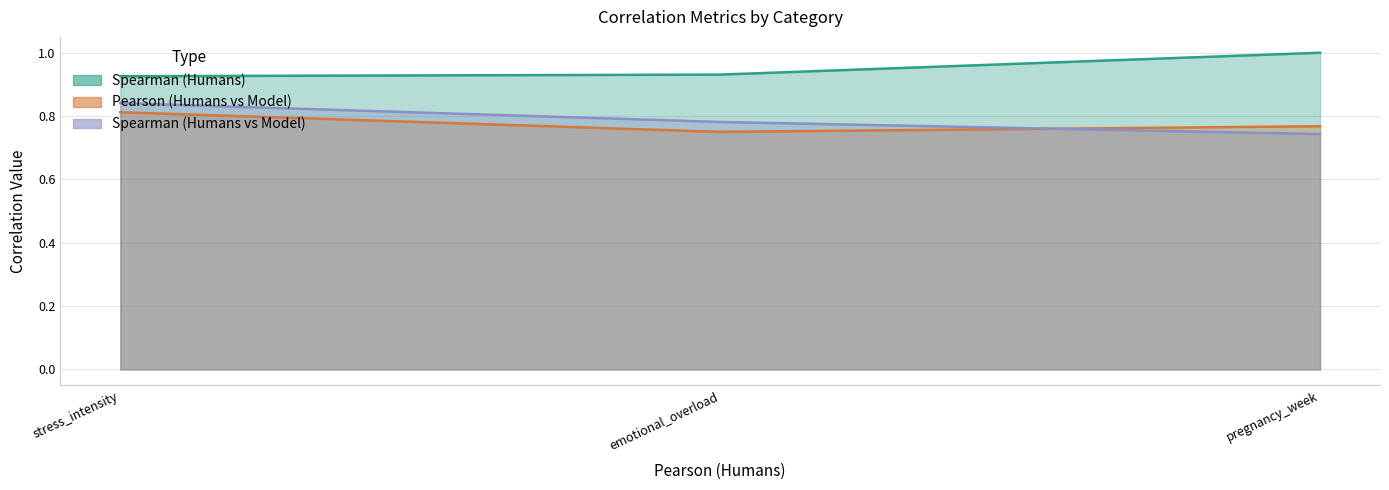

The value of Spearman (Humans vs Model) at pregnancy_week is 0.4. True or false?

False